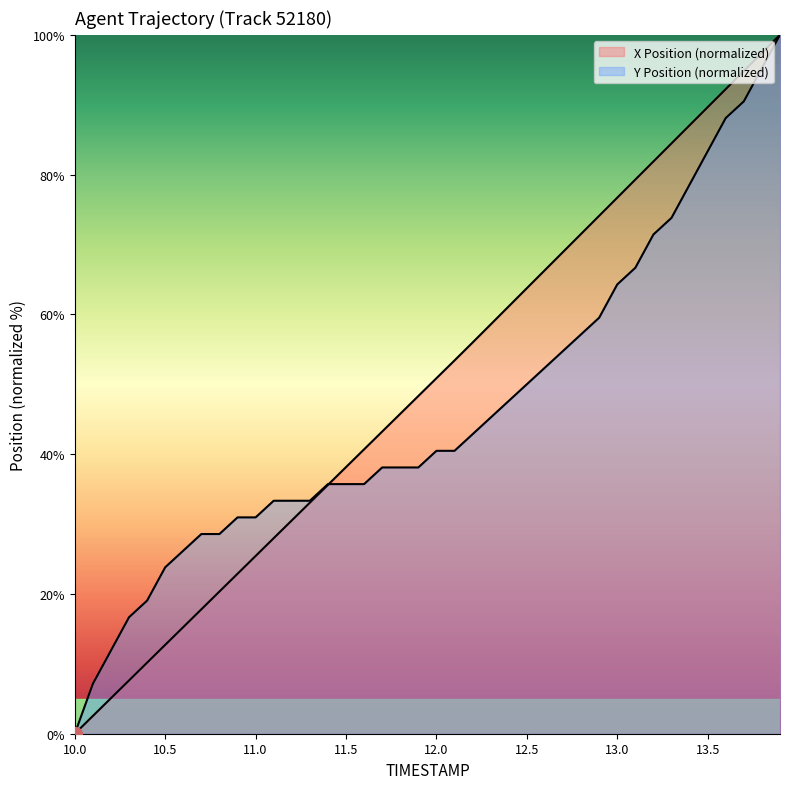

What is the label of the 8th point from the right?

13.2